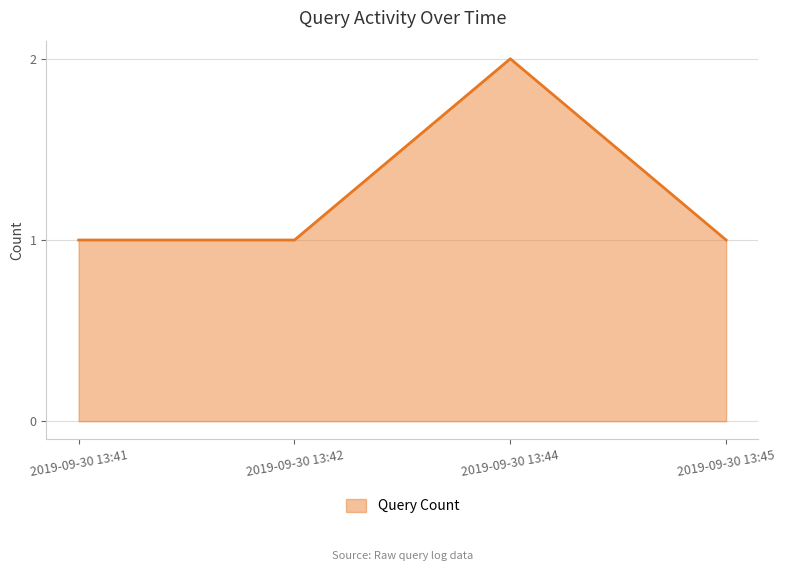

How many lines are shown in the chart?

1